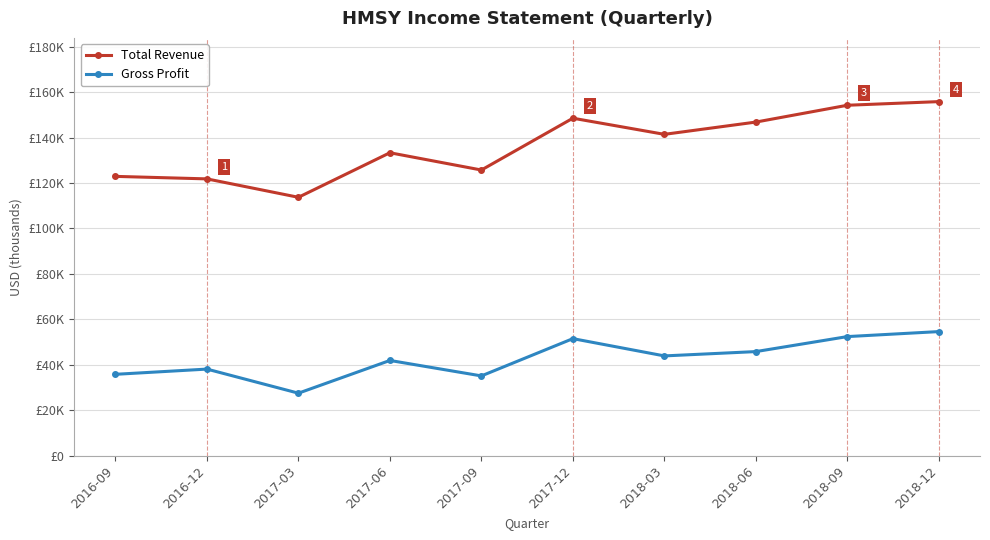

True or false: Gross Profit and Total Revenue intersect in this chart.

False